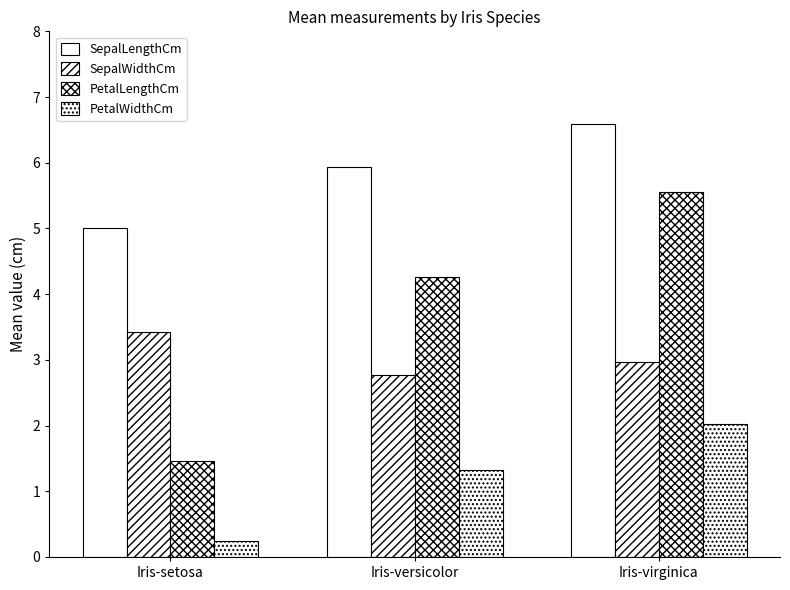

Between Iris-setosa and Iris-virginica, which series saw the biggest shift?

PetalLengthCm